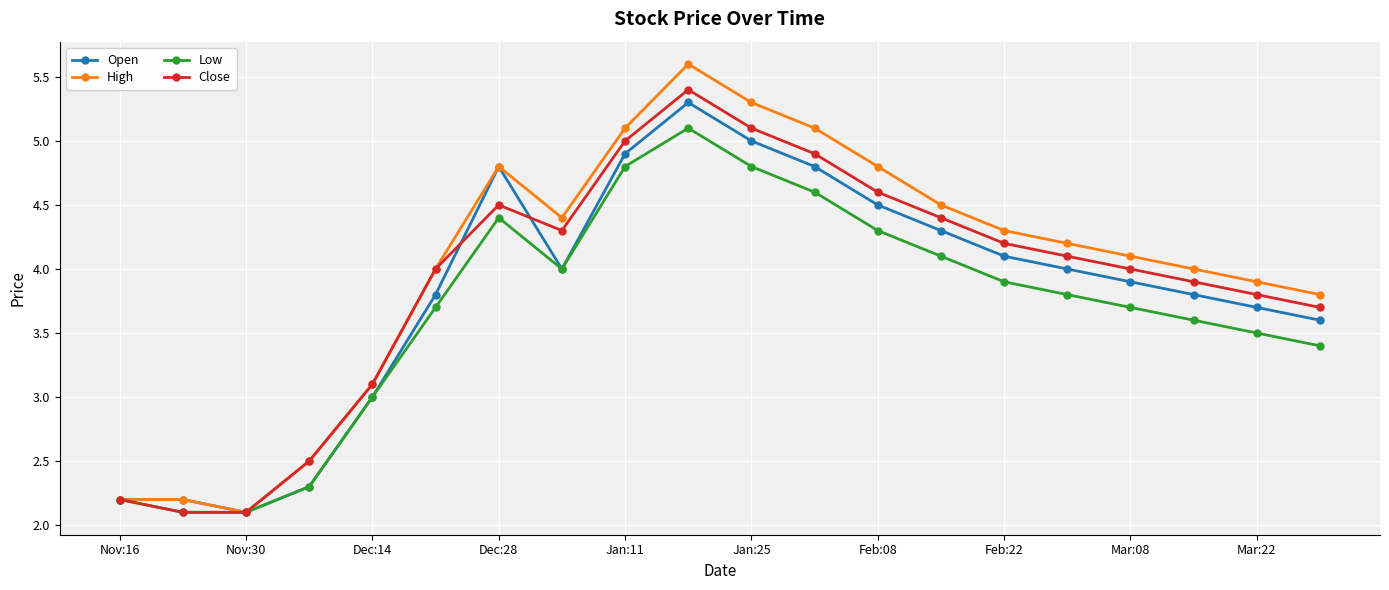

What is the minimum value shown in the chart?

2.1